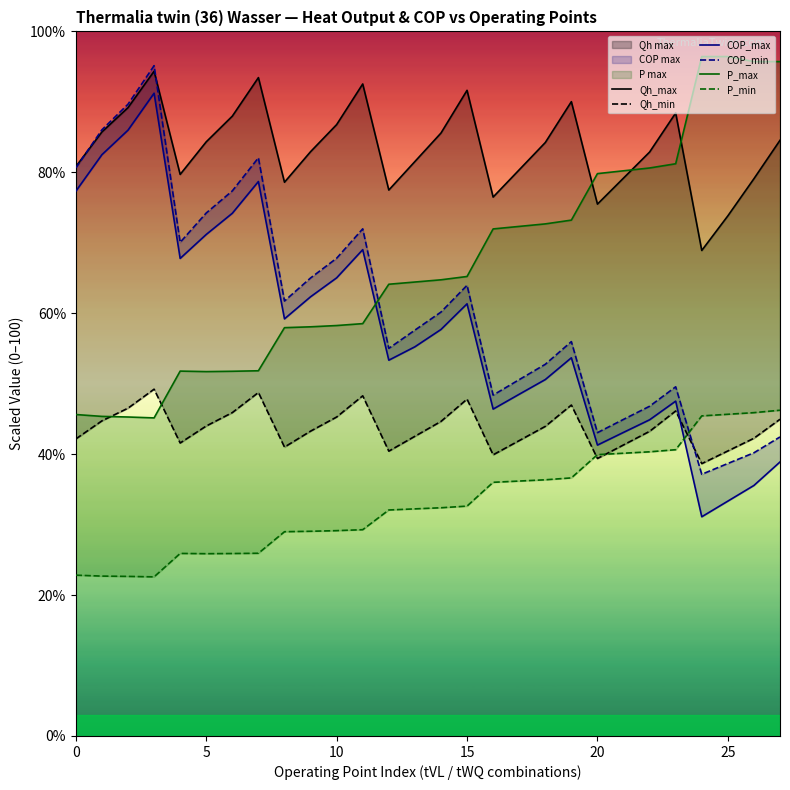

How many values in the P_max series are below 64?

12